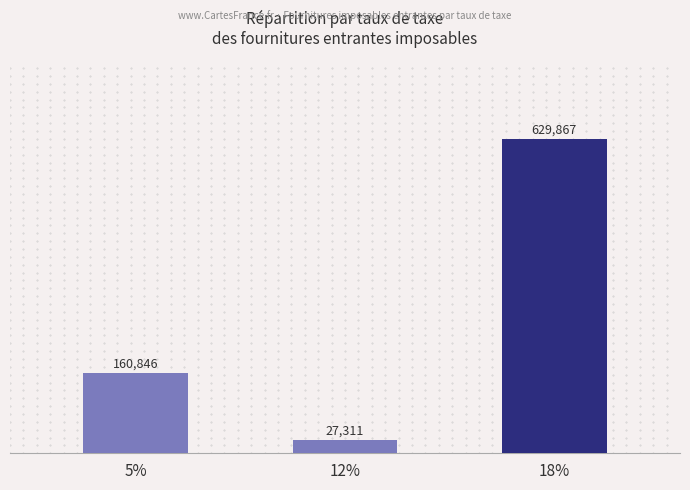

How many distinct data groups are displayed?

1